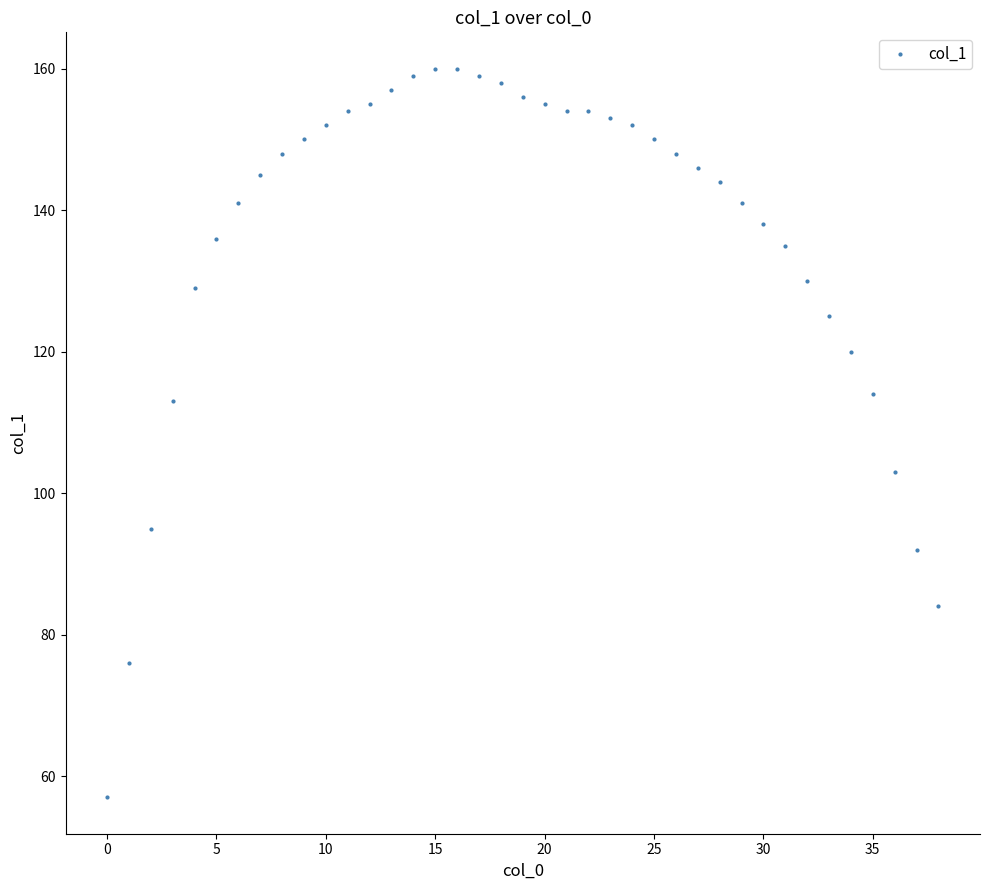

What is the difference between the maximum and second lowest values?

84